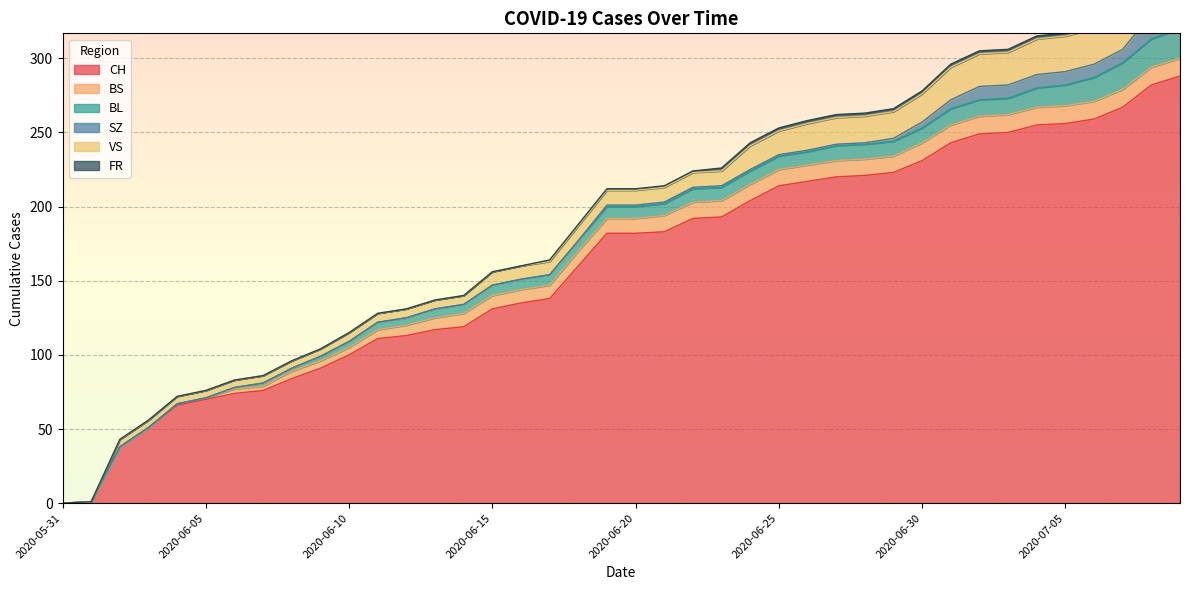

What is the value of the BS point at the 32nd from the left?

12